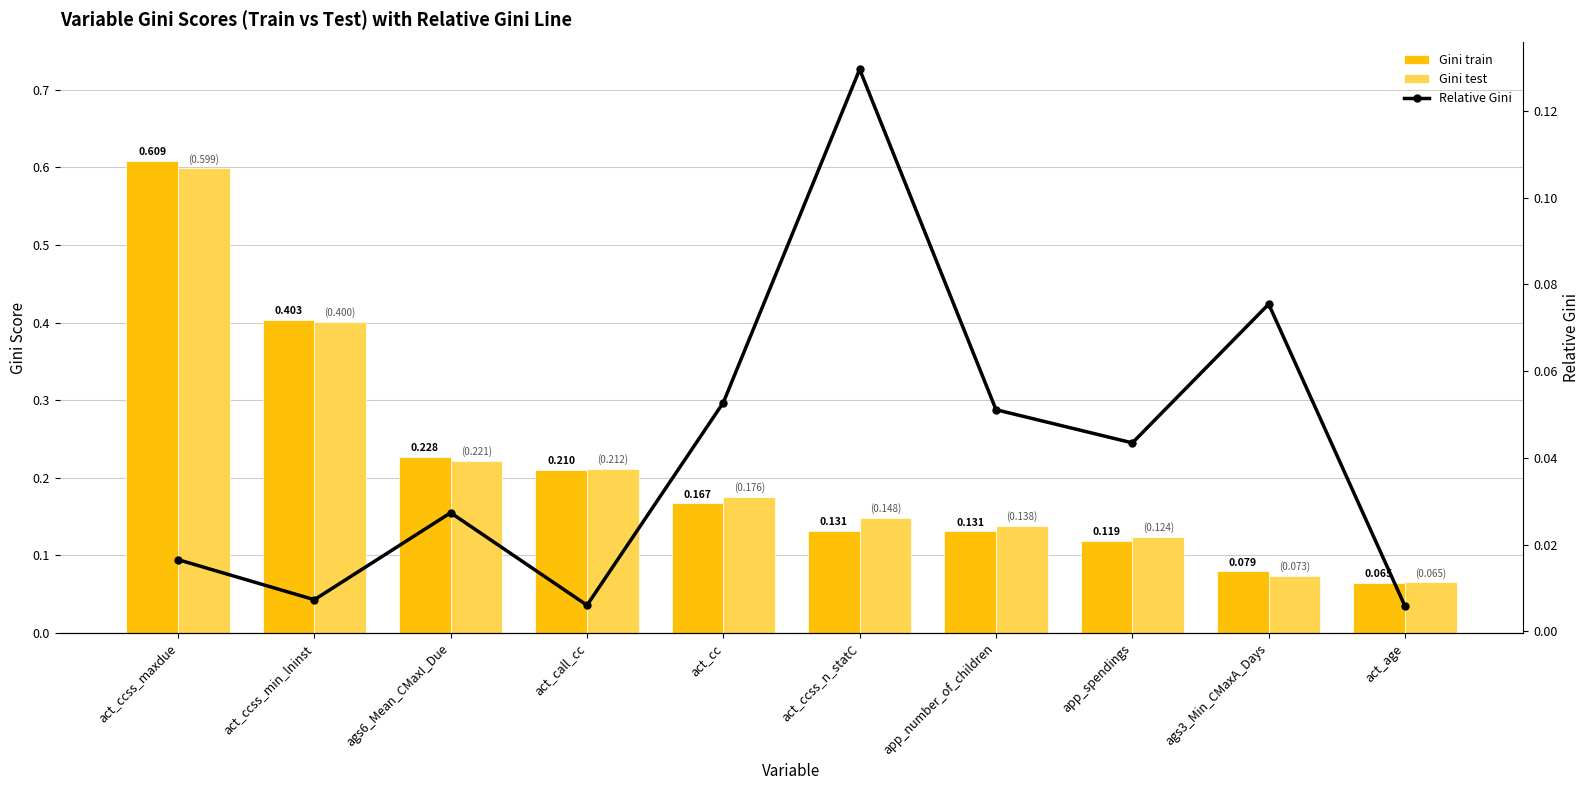

What are all the series names shown in the legend?

Gini train, Gini test, Relative Gini